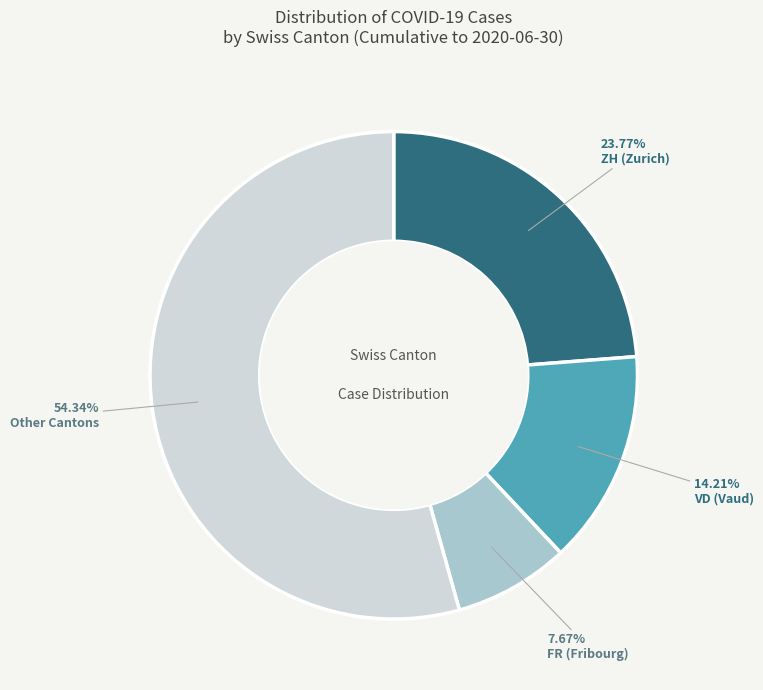

Is there a majority slice in this chart?

Yes